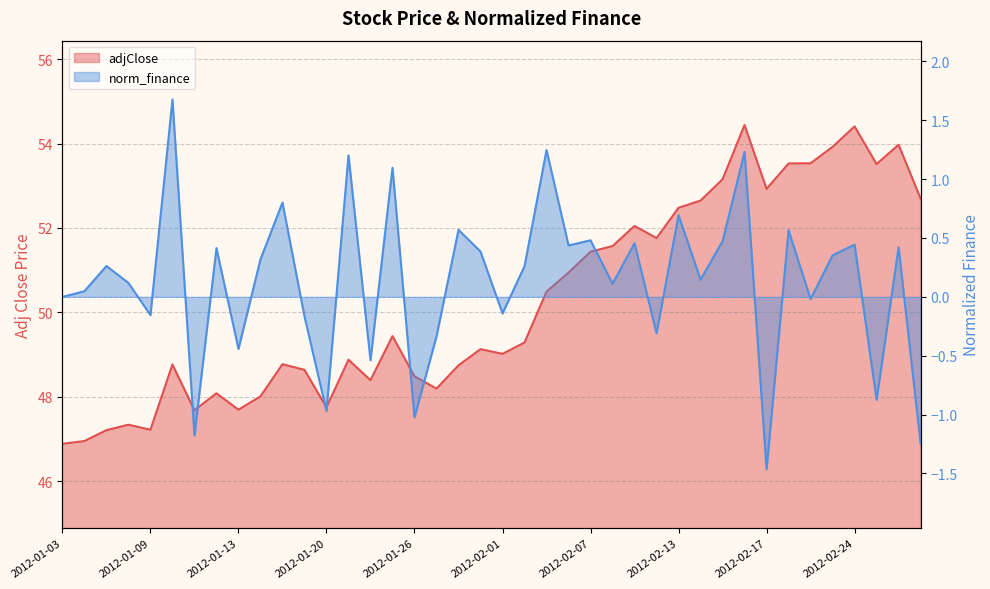

What is the total value across all series at 2012-02-14?

52.8